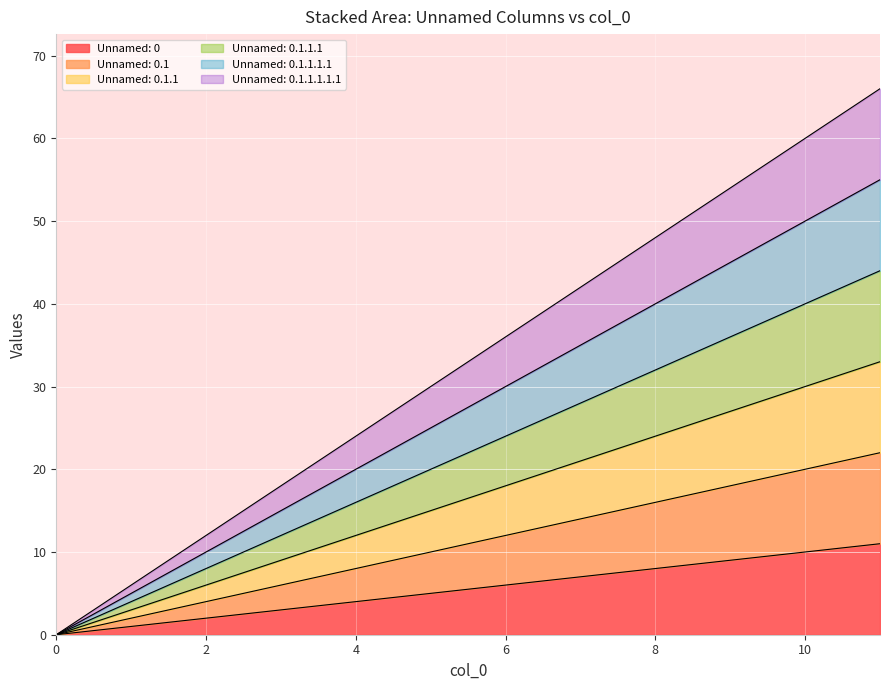

At how many categories does at least one series exceed 15?

9